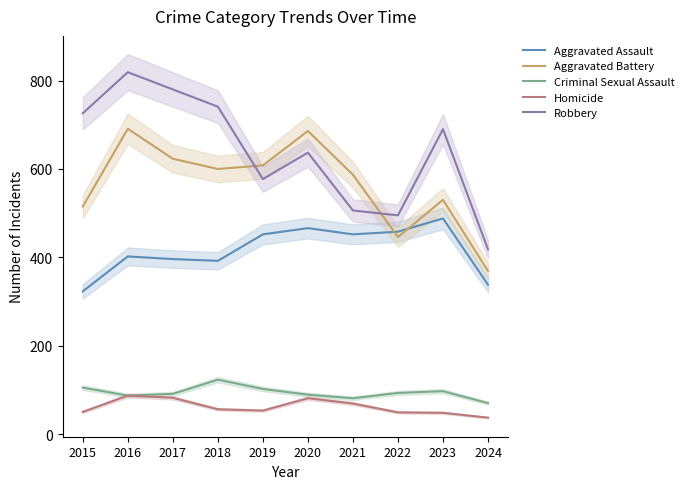

Reading right to left, what are all the values shown in this chart?

Aggravated Assault: 338	488	458	452	466	452	392	396	402	323
Aggravated Battery: 369	530	446	587	686	608	600	623	691	515
Criminal Sexual Assault: 70	97	93	81	89	102	123	91	87	105
Homicide: 37	48	49	69	81	53	56	82	87	50
Robbery: 418	690	495	506	637	577	741	780	819	726